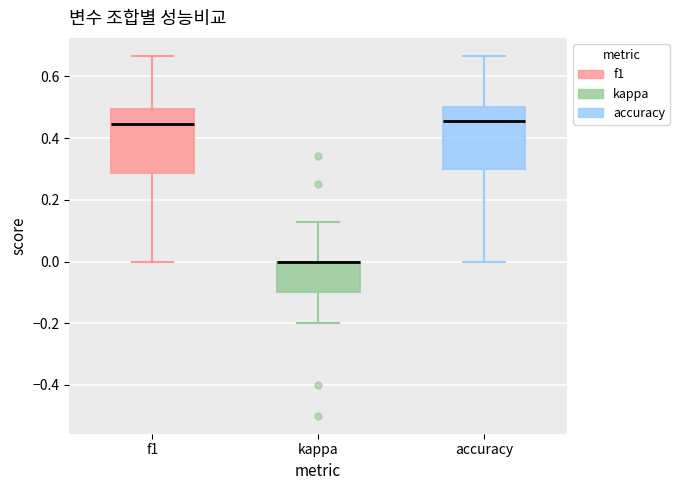

Reading left to right, transcribe this box plot: for each box, give where its median line is, the range the box spans, and where its two whiskers end, as read against the y-axis. The values are not printed on the chart, so give them approximately, as read against the axis.

f1: median 0.44, box 0.28 to 0.50, whiskers 0.00 to 0.66
kappa: median 0.00 (drawn on the box's upper edge), box -0.10 to 0.00, whiskers -0.20 to 0.12
accuracy: median 0.46, box 0.30 to 0.50, whiskers 0.00 to 0.66